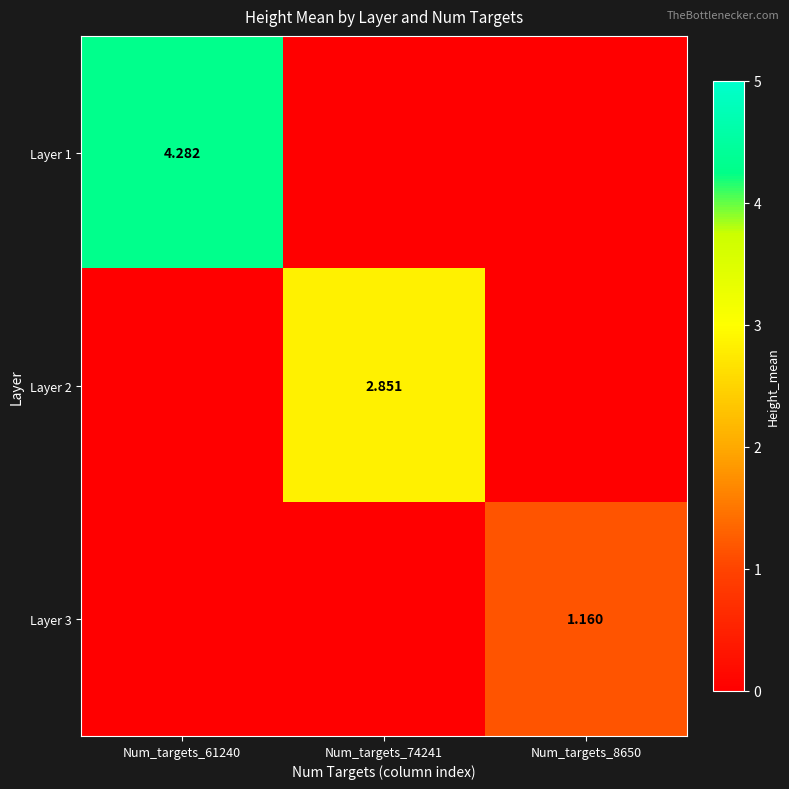

The Layer 3 series shows 0.3 at Num_targets_8650. True or false?

False